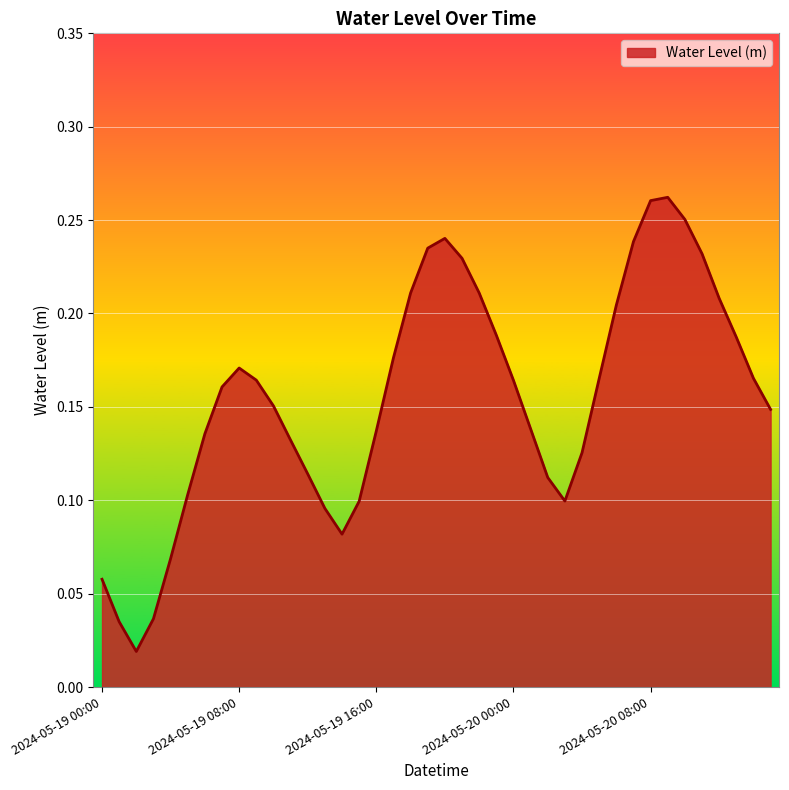

Which category has the lowest value across all series?

2024-05-19 02:00